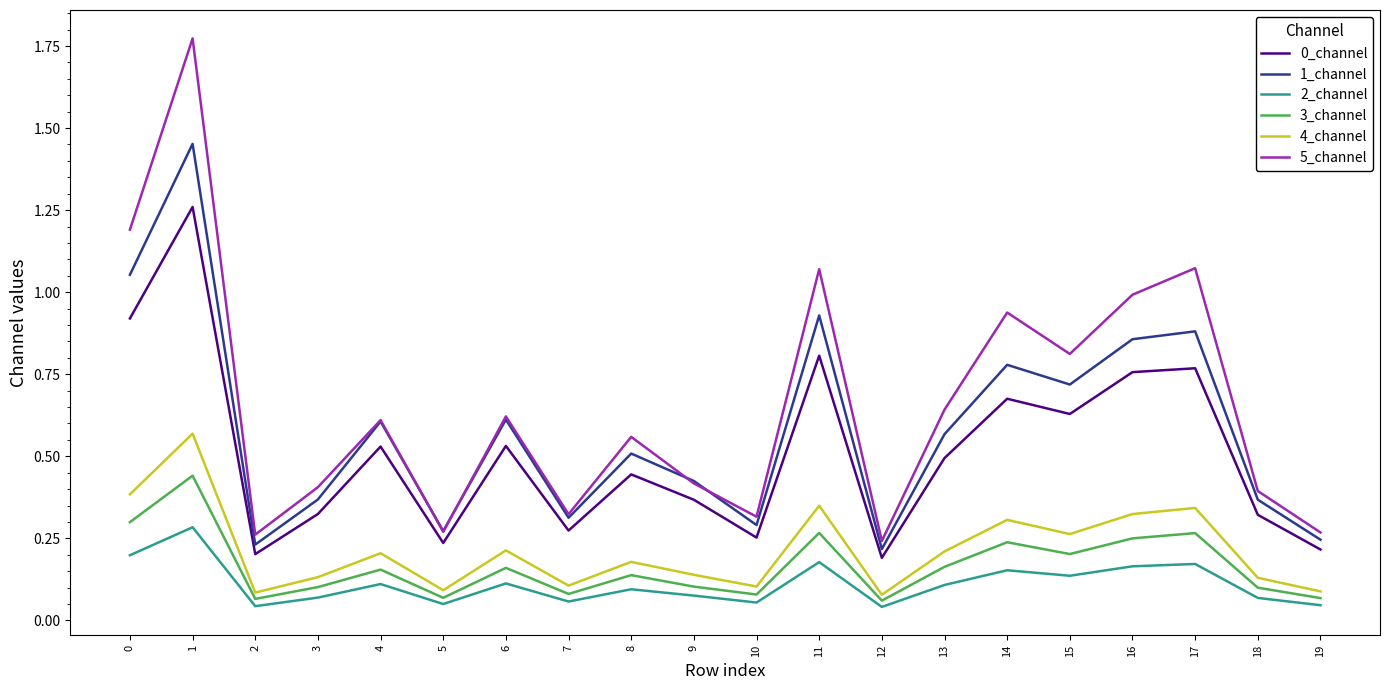

True or false: 4_channel has a value of 0.1 at 16.

False